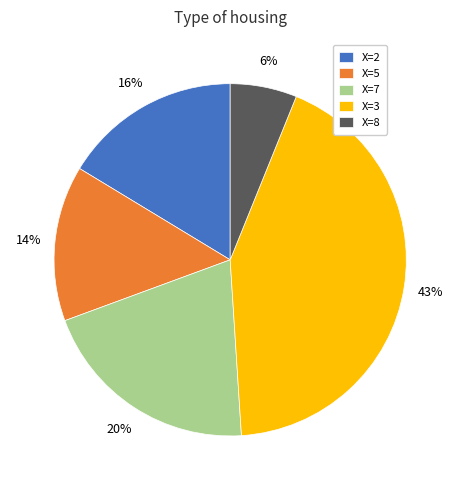

Rank the categories by value from highest to lowest.

X=3, X=7, X=2, X=5, X=8